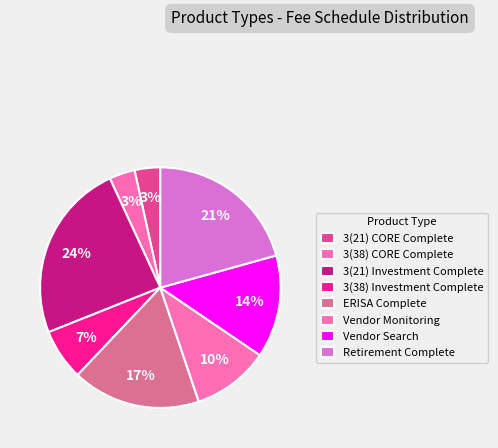

To the nearest percent, what is the difference between the 3(38) CORE Complete and Retirement Complete slice percentages?

17%